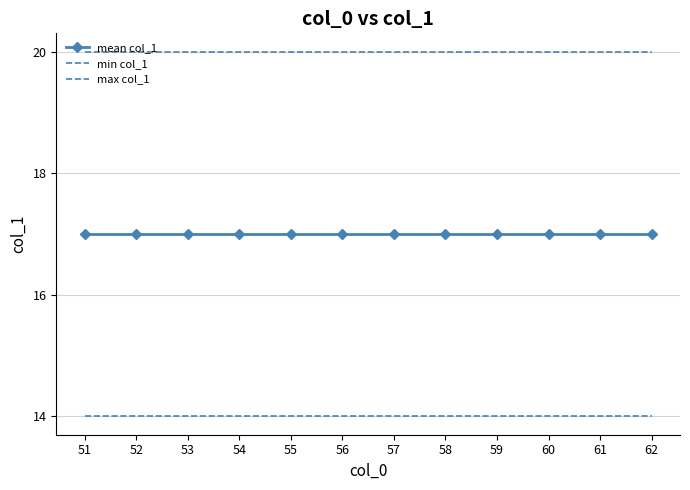

List the series in order of their overall mean, highest first.

max col_1, mean col_1, min col_1